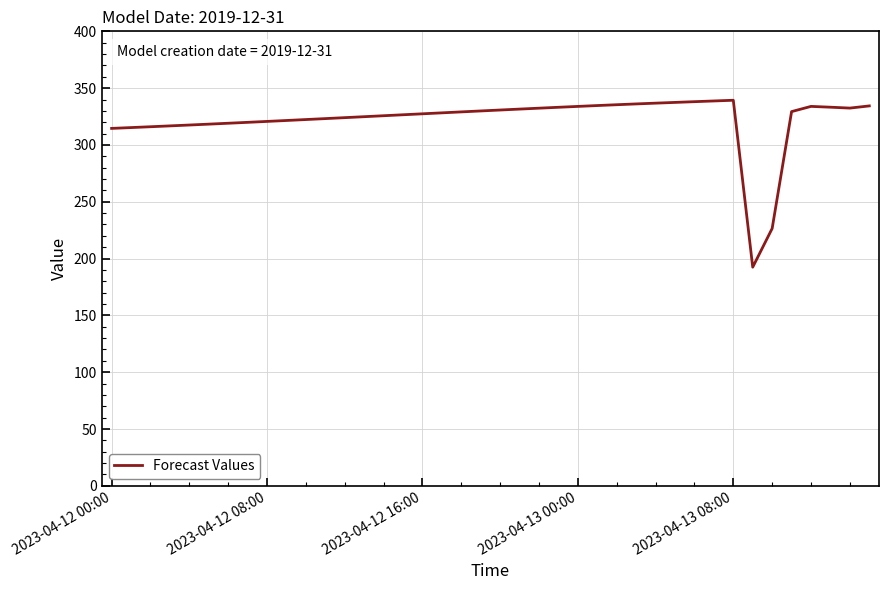

Count the number of categories in the chart.

40